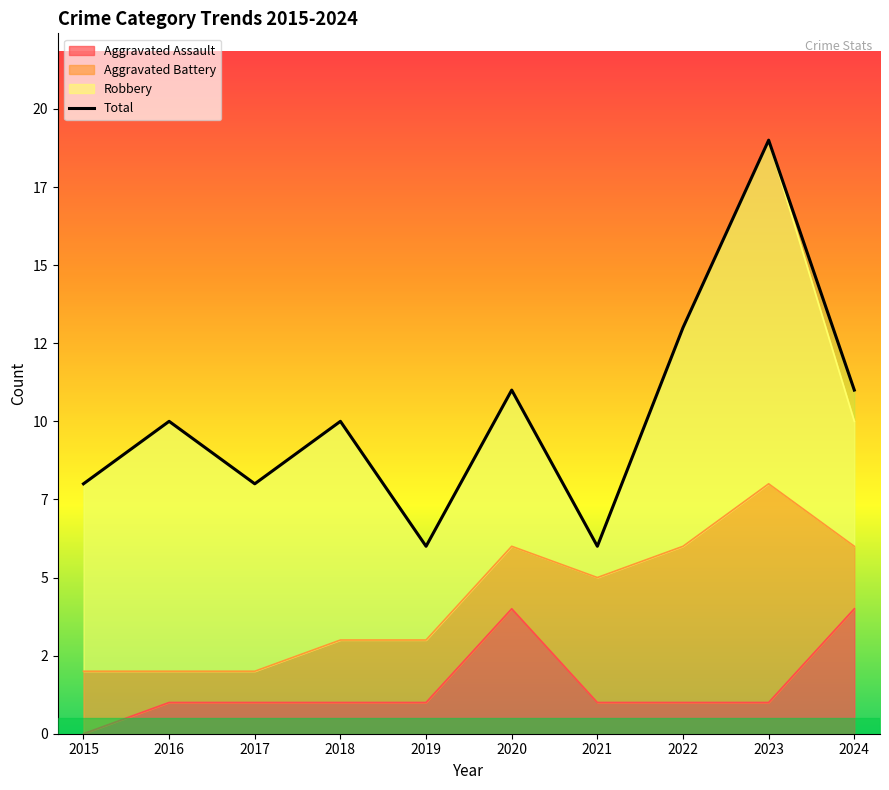

Reading left to right, list all the values displayed in this chart.

2015=8	2016=10	2017=8	2018=10	2019=6	2020=11	2021=6	2022=13	2023=19	2024=11